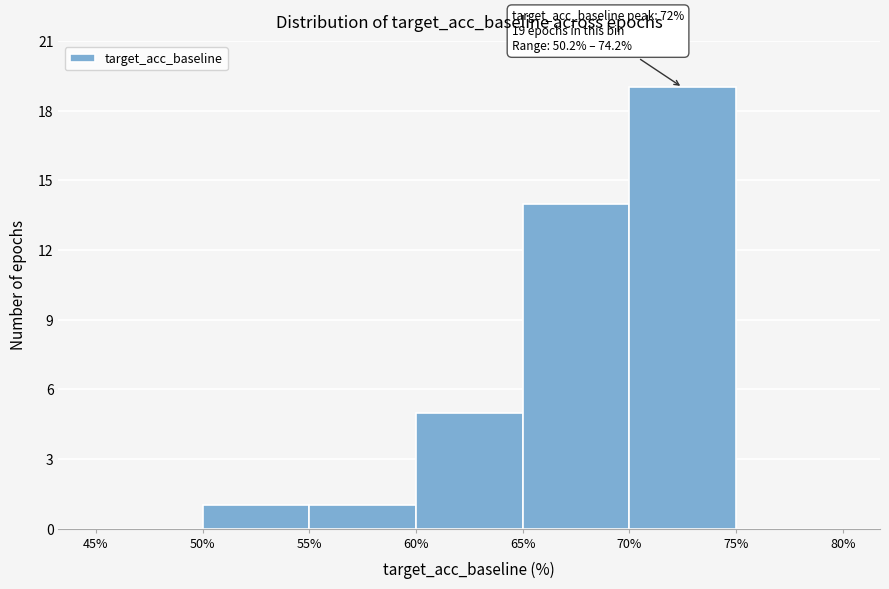

Which range on the x-axis has the tallest bar?

70% to 75%